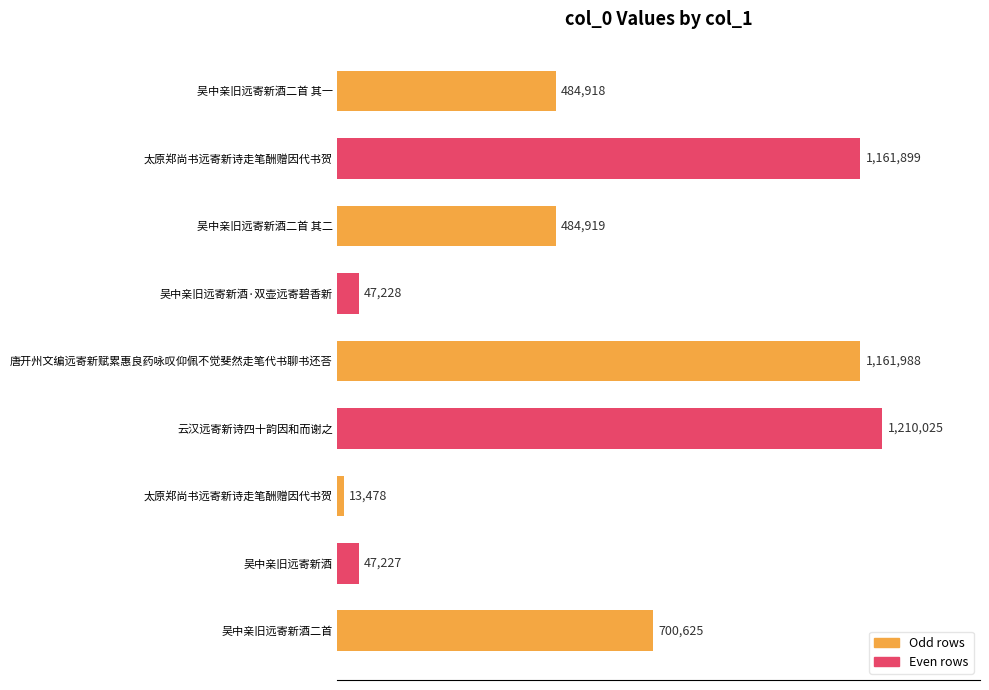

What is the difference between the maximum and minimum values?

1196547